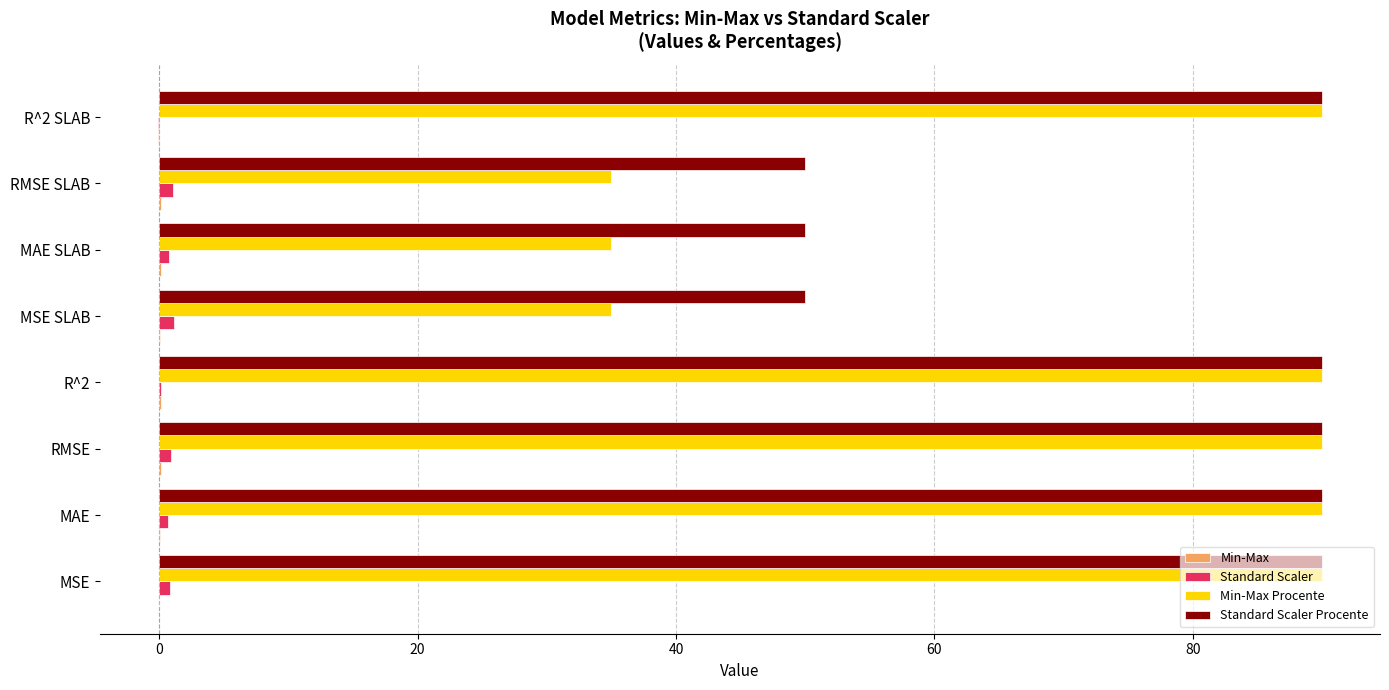

Which series has the largest total across all categories?

Standard Scaler Procente